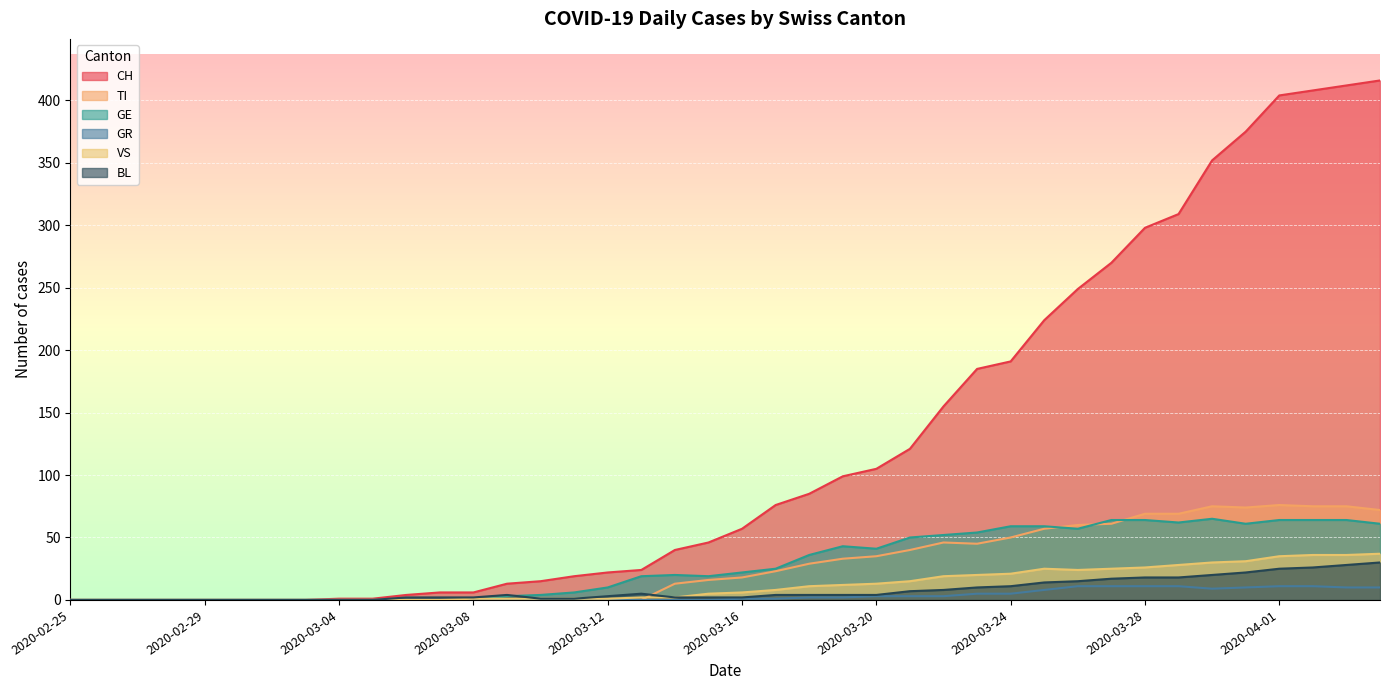

What is the total value across all series at 2020-03-04?

1